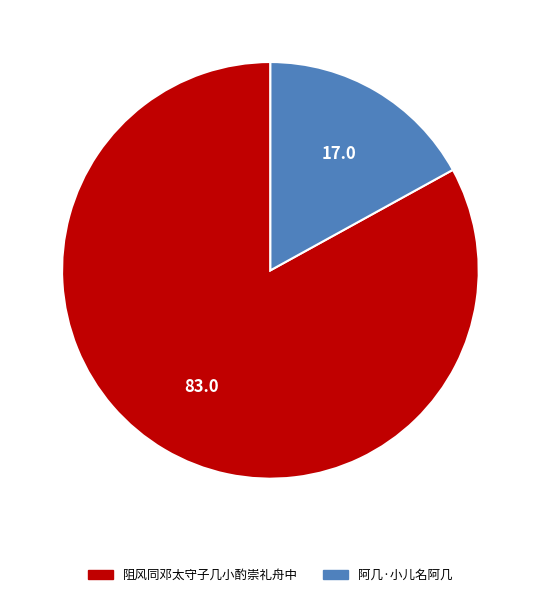

Approximately how many times larger is the value at 阻风同邓太守子几小酌崇礼舟中 compared to 阿几·小儿名阿几?

4.9